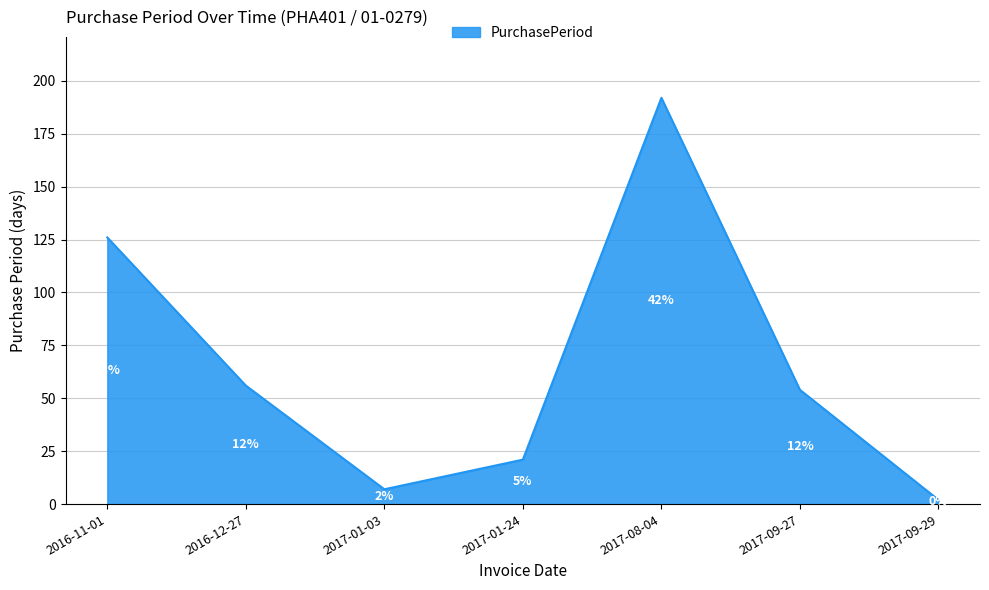

Rank the categories by value from highest to lowest.

2017-08-04, 2016-11-01, 2016-12-27, 2017-09-27, 2017-01-24, 2017-01-03, 2017-09-29